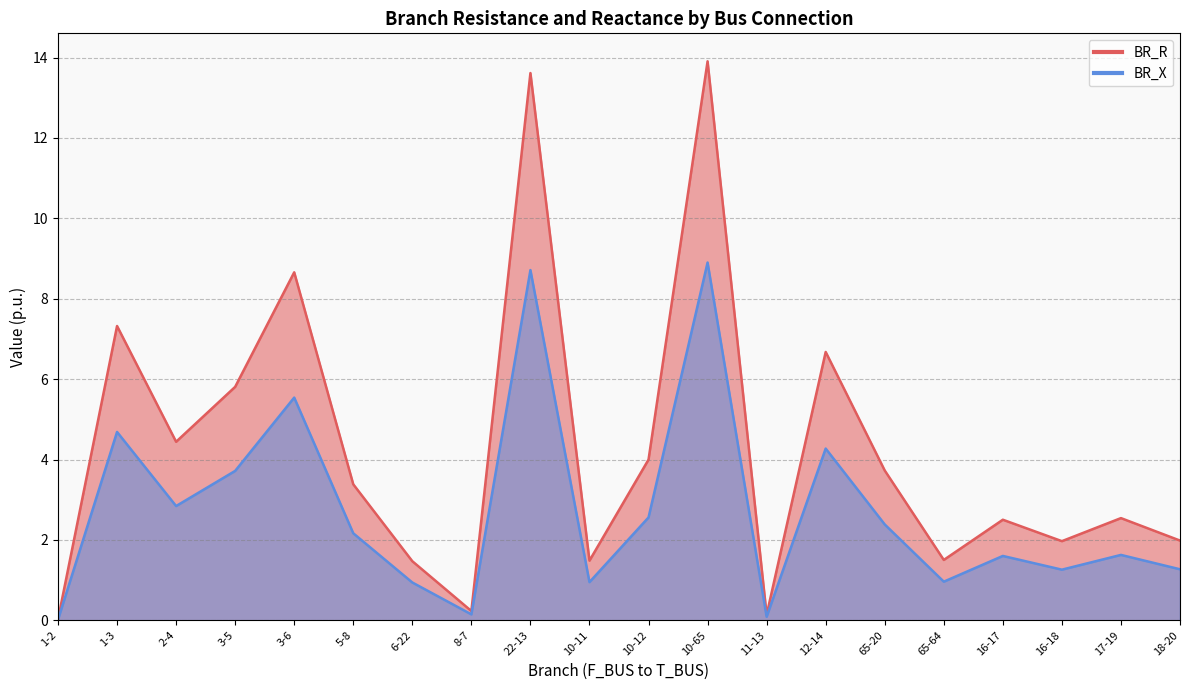

The BR_X series shows 3.8 at 17-19. True or false?

False